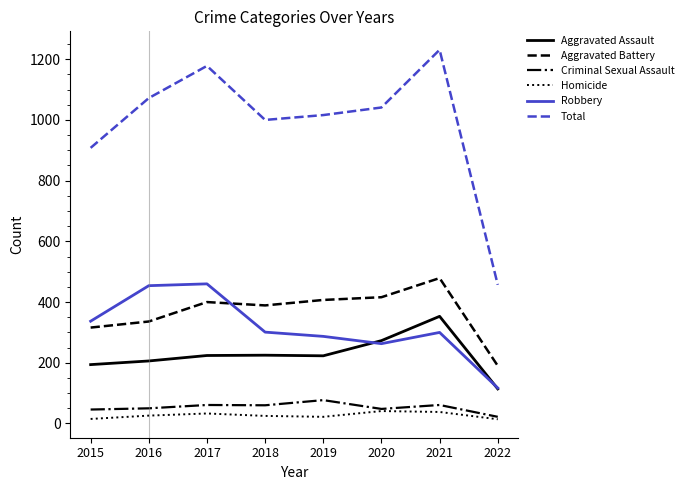

What is the approximate value of Aggravated Assault at 2017, to the nearest 5?

225